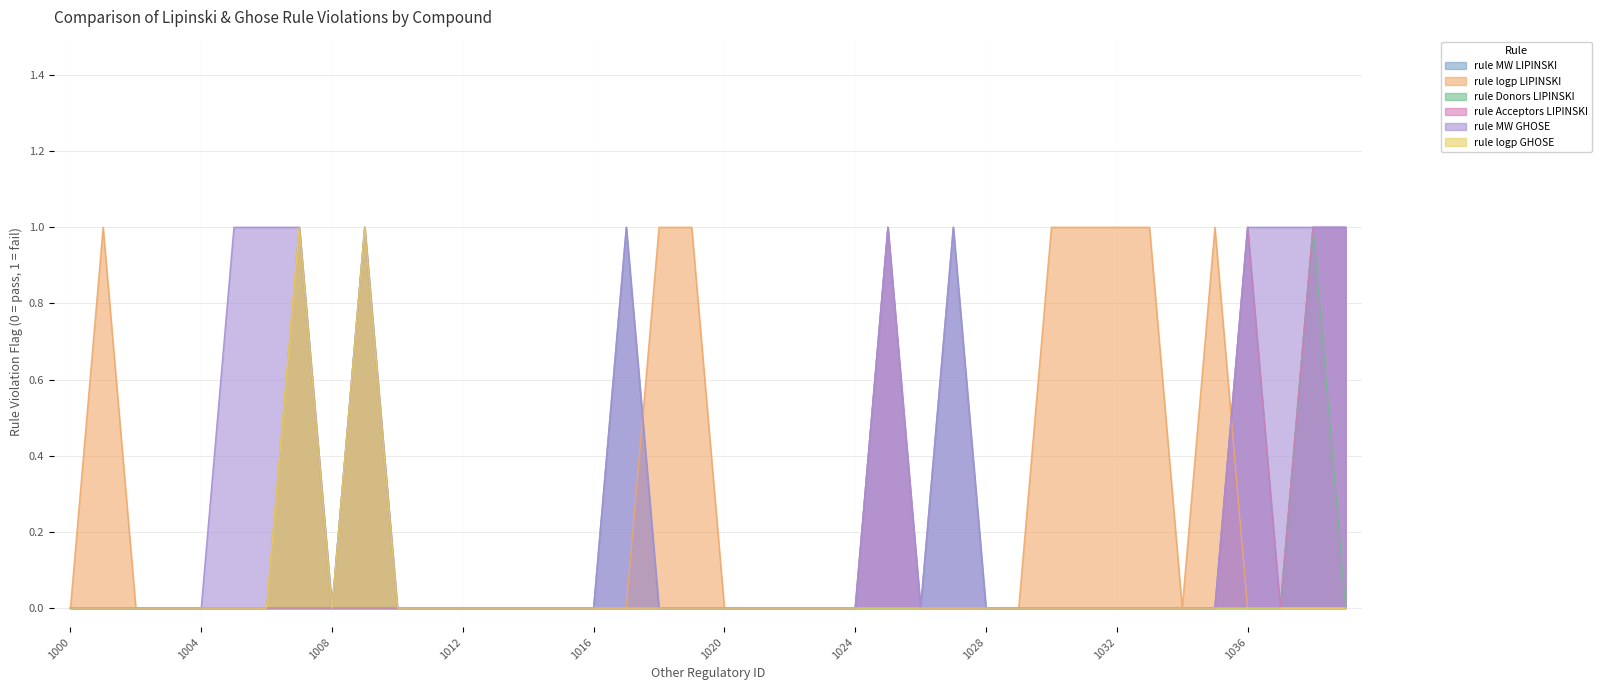

In rule Acceptors LIPINSKI, how many points are lower than both neighbors (excluding endpoints)?

1